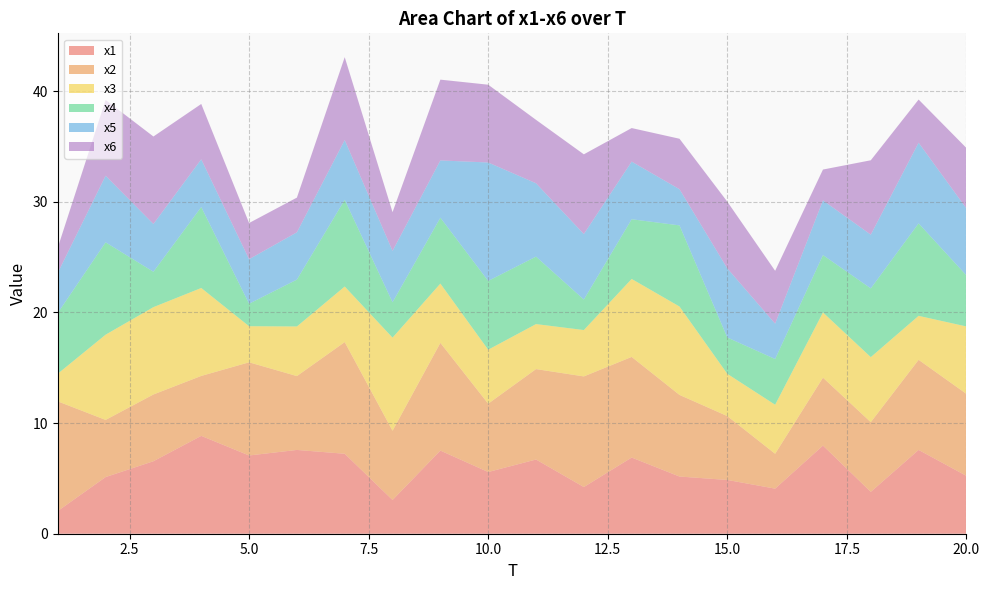

Reading left to right, transcribe all the data shown in this chart.

x1: 2.1	5.1	6.6	8.8	7.1	7.6	7.2	3.0	7.5	5.6	6.7	4.2	6.9	5.2	4.9	4.1	8.0	3.8	7.6	5.2
x2: 9.9	5.2	6.0	5.4	8.4	6.7	10.1	6.3	9.7	6.2	8.2	10.0	9.1	7.4	5.8	3.2	6.1	6.3	8.1	7.4
x3: 2.5	7.7	7.9	8.0	3.3	4.5	5.0	8.4	5.4	4.9	4.1	4.2	7.0	8.0	3.8	4.4	5.9	5.9	4.0	6.1
x4: 5.5	8.3	3.2	7.3	2.0	4.2	7.8	3.2	6.0	6.2	6.1	2.8	5.4	7.3	3.3	4.1	5.2	6.2	8.4	4.6
x5: 3.6	6.0	4.3	4.3	4.0	4.3	5.4	4.6	5.2	10.7	6.6	5.9	5.2	3.3	6.2	3.2	4.9	4.9	7.3	6.1
x6: 2.3	6.9	7.9	5.0	3.3	3.1	7.5	3.5	7.3	7.0	5.7	7.2	3.0	4.6	6.0	4.8	2.8	6.7	3.9	5.5